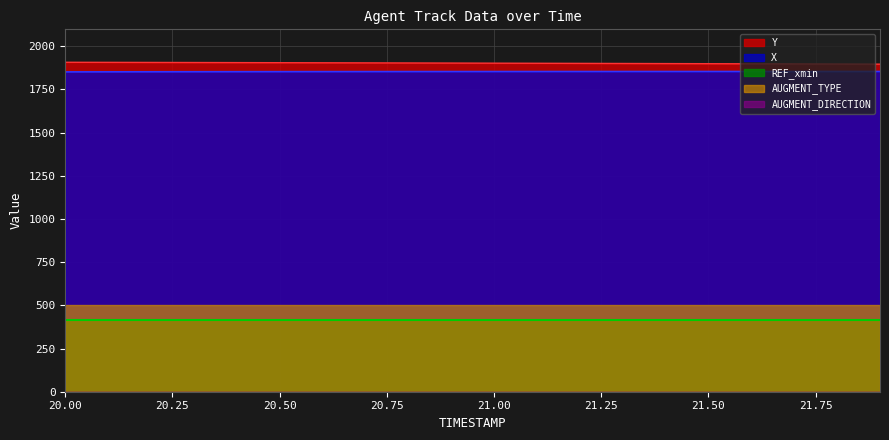

True or false: AUGMENT_TYPE has more than 1 points higher than both neighbors.

False